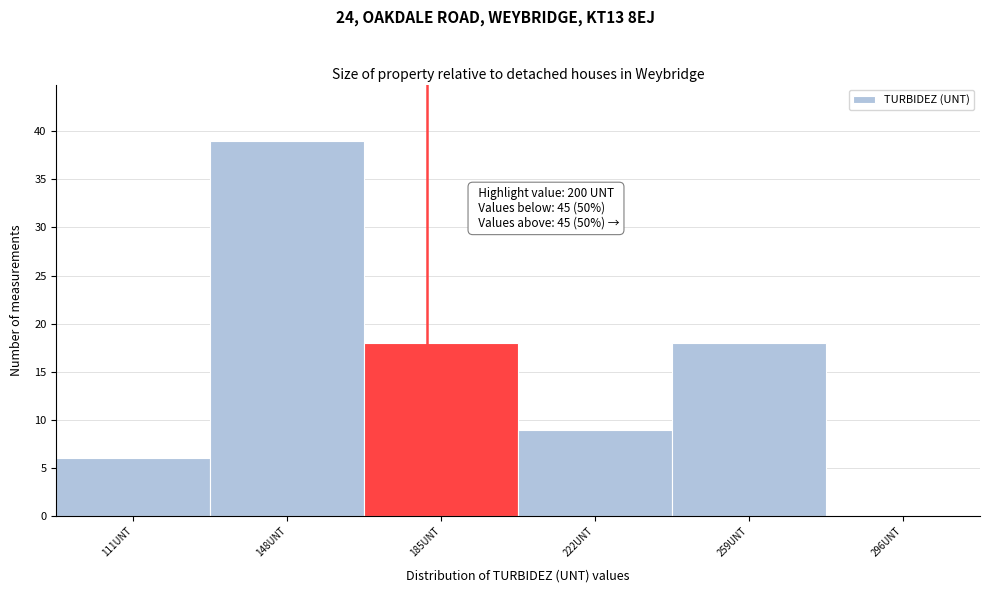

Reading left to right, extract all data points from this chart.

111UNT=6	148UNT=39	185UNT=18	222UNT=9	259UNT=18	296UNT=0